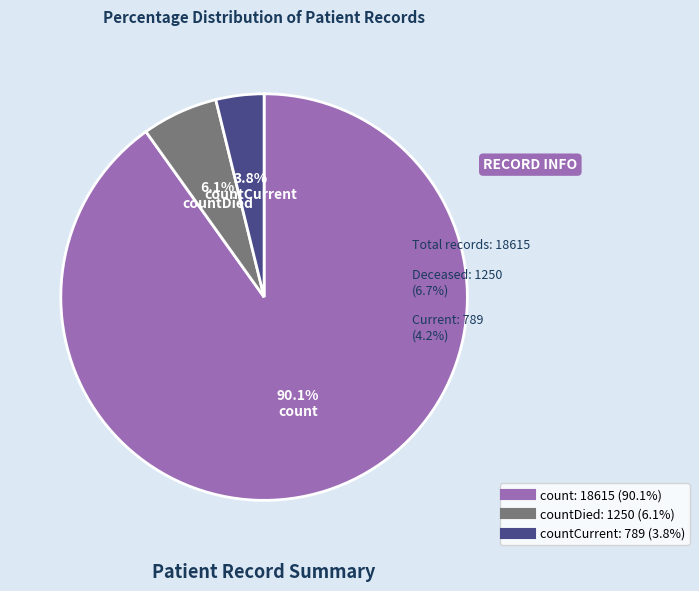

Is there any slice that represents more than half of the pie?

Yes